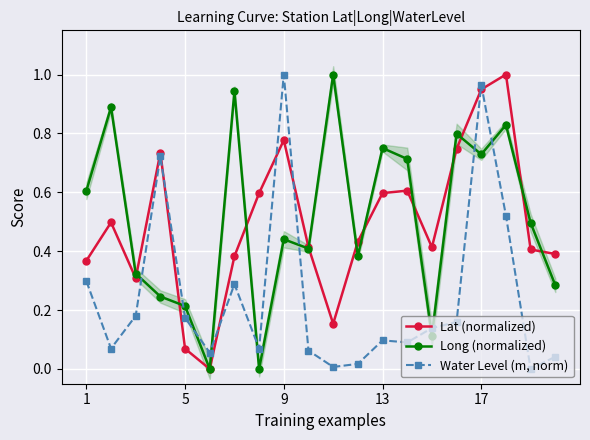

How many lines are shown in the chart?

3